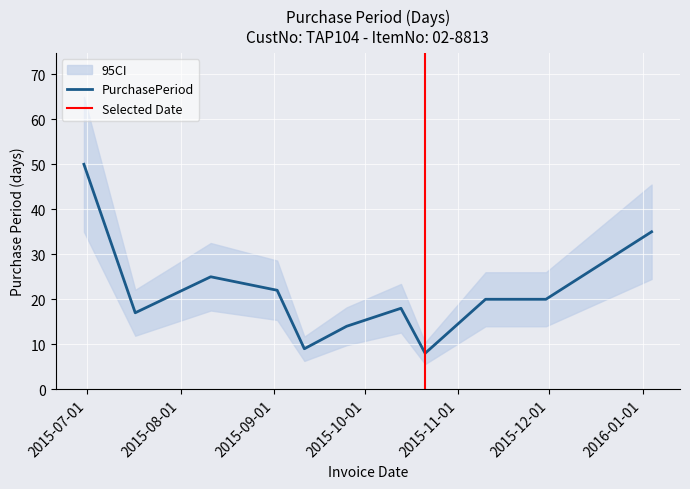

Is it true that the value at 2015-09-02 is 22?

True